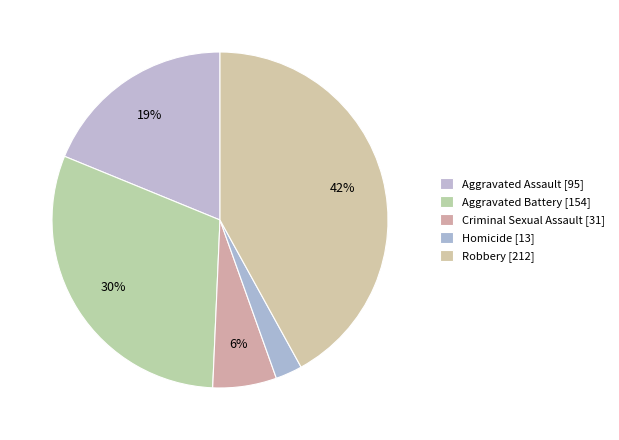

How many segments does this pie chart have?

5